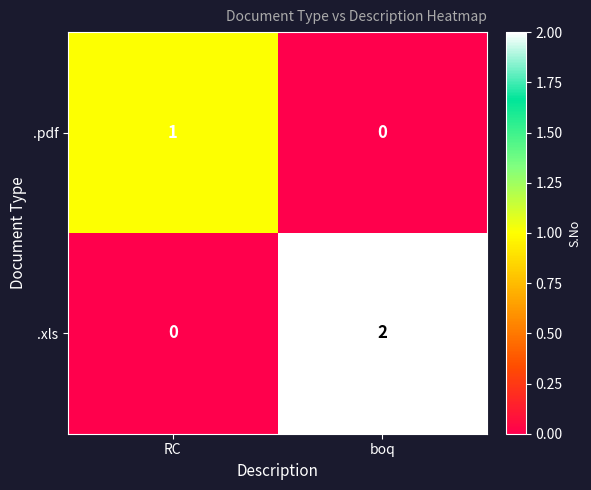

Which category has the lowest value in the .pdf series?

boq